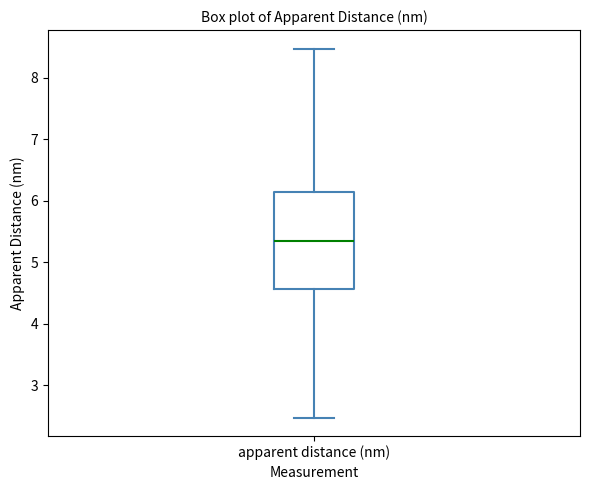

Transcribe this box plot: give where the median line is, the range the box spans, and where the two whiskers end, as read against the y-axis. The values are not printed on the chart, so give them approximately, as read against the axis.

median 5.3, box 4.6 to 6.1, whiskers 2.5 to 8.5